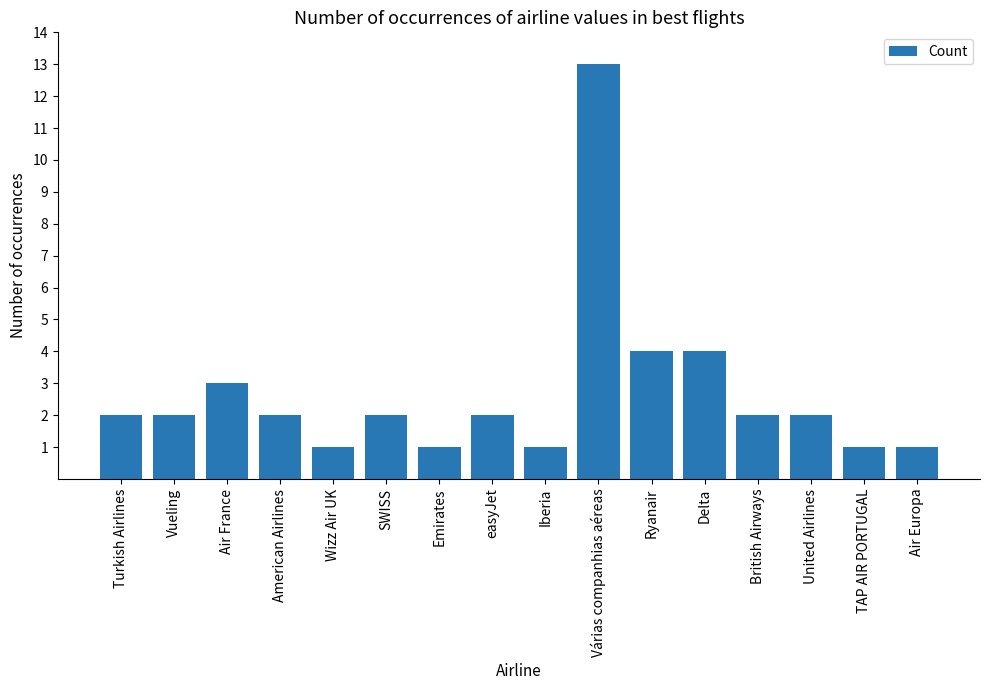

Which label corresponds to the largest value in the chart?

Várias companhias aéreas